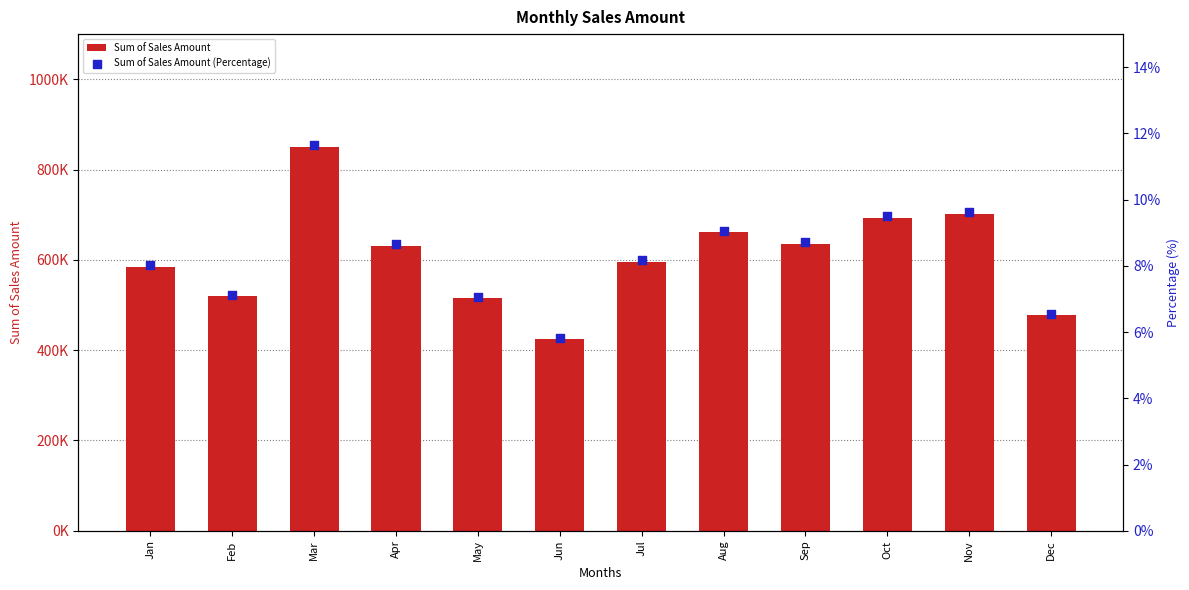

Which series has the largest Y range (max minus min)?

Sum of Sales Amount